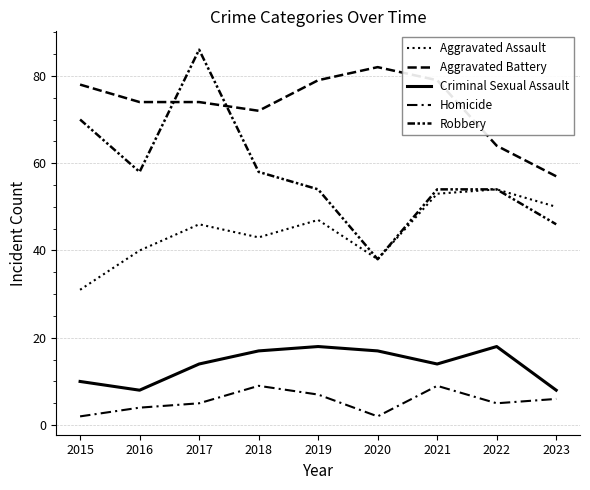

Which series has the largest range (max minus min)?

Robbery